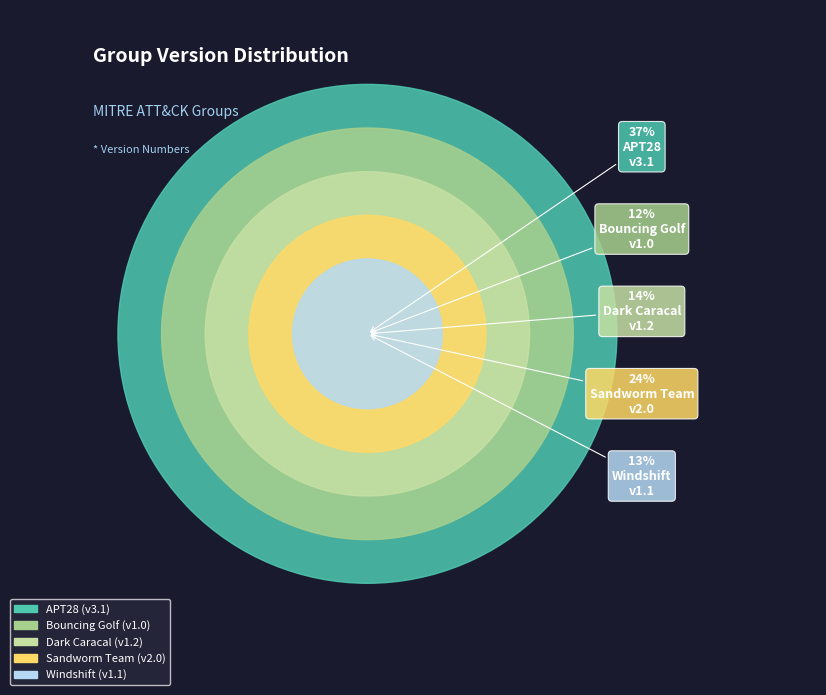

Does any single category account for the majority?

No